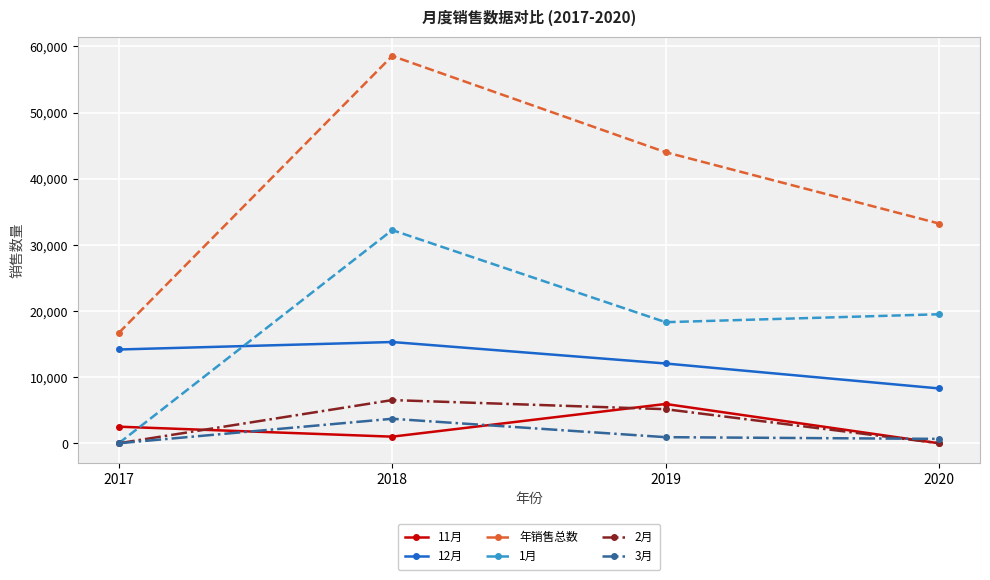

Is the value of 1月 at 2019 greater than the value of 11月 at 2020?

Yes